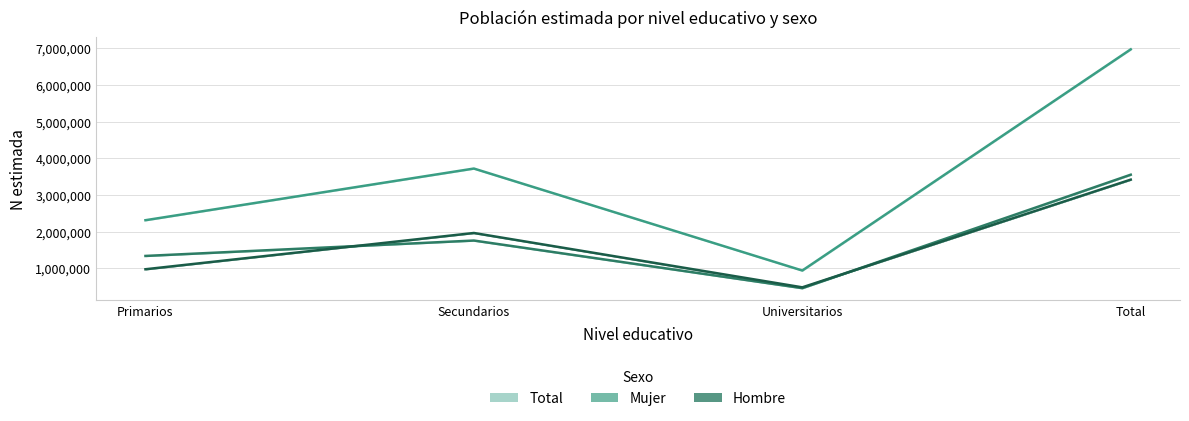

Reading right to left, extract all data points from this chart.

Total N estimada: 6974012	939813	3721760	2312440
Mujer N estimada: 3554230	458631	1757803	1337797
Hombre N estimada: 3419782	481181	1963957	974643